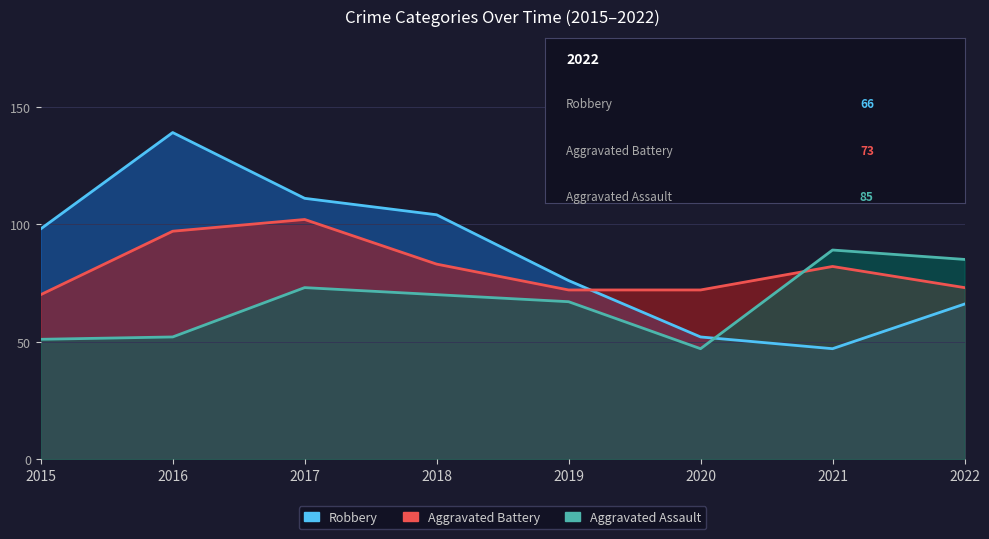

What is the sum of all Aggravated Assault values?

534